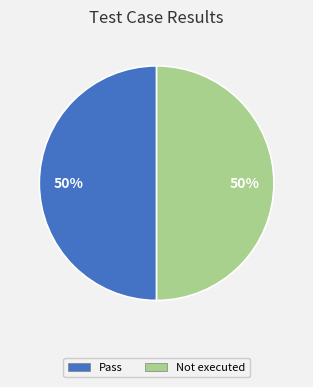

To the nearest percent, what is the average slice percentage?

50%